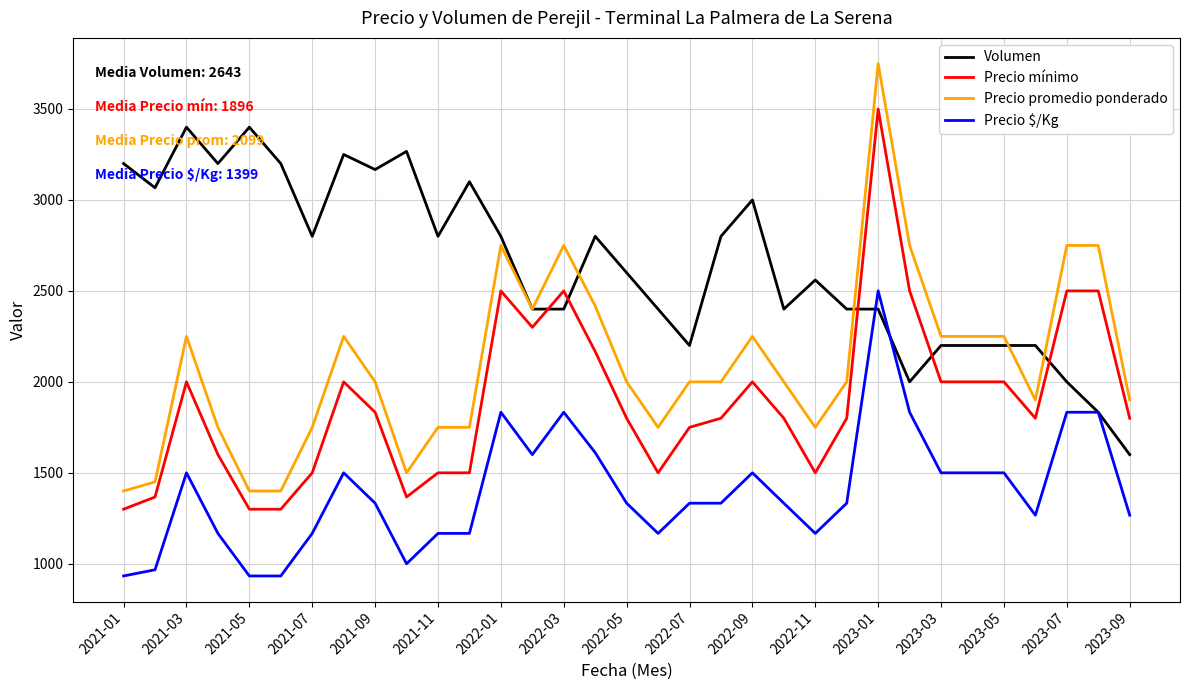

Which series has the largest range (max minus min)?

Precio promedio ponderado